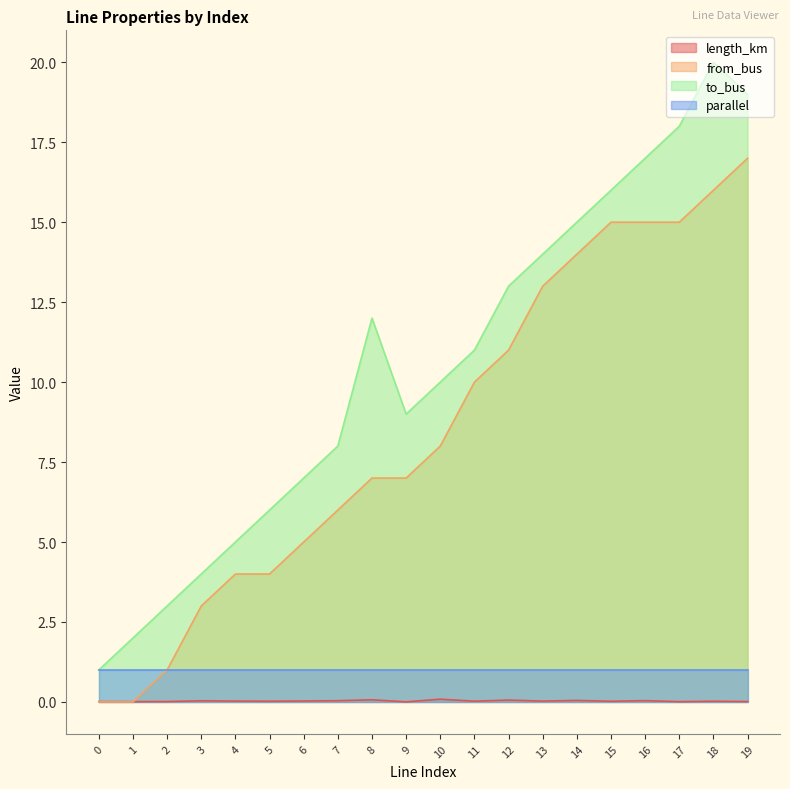

Which label corresponds to the largest value in the chart?

18